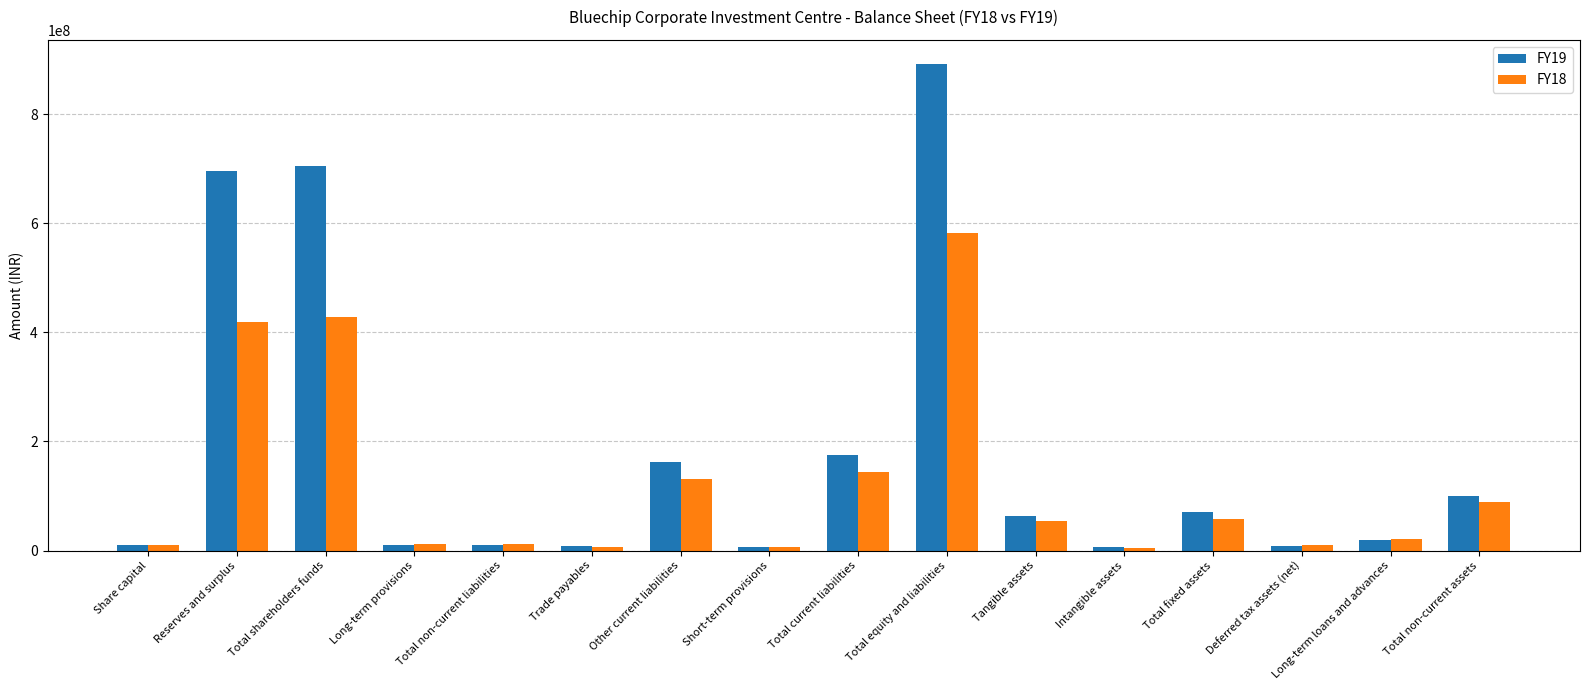

What is the total value across all series at Intangible assets?

11001275